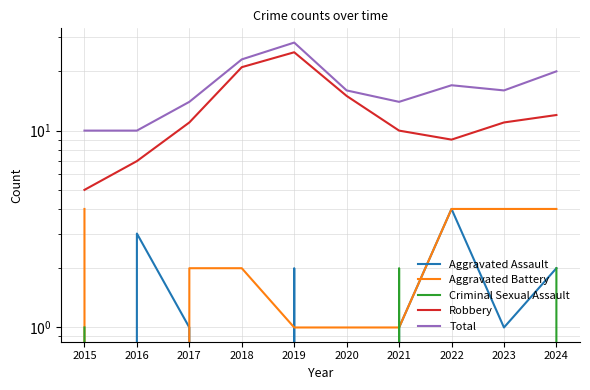

What is the approximate value of Robbery at 2022, to the nearest 10?

10